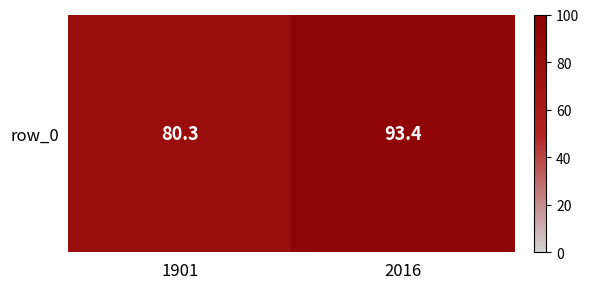

What is the difference between the values at 1901 and 2016?

13.1